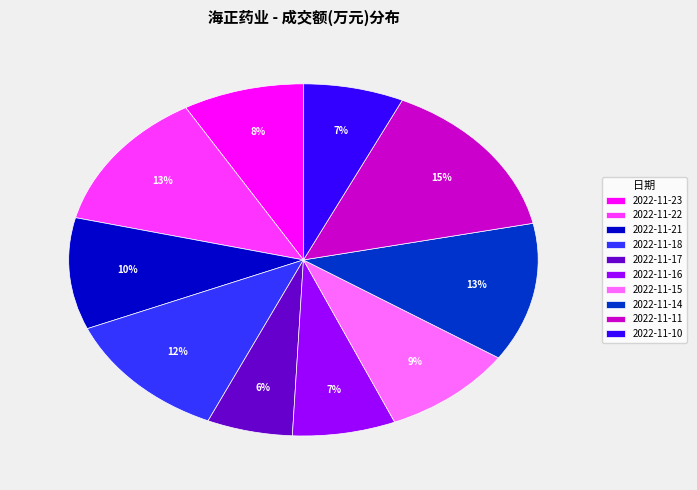

To the nearest percent, what percentage of the pie is 2022-11-22?

13%